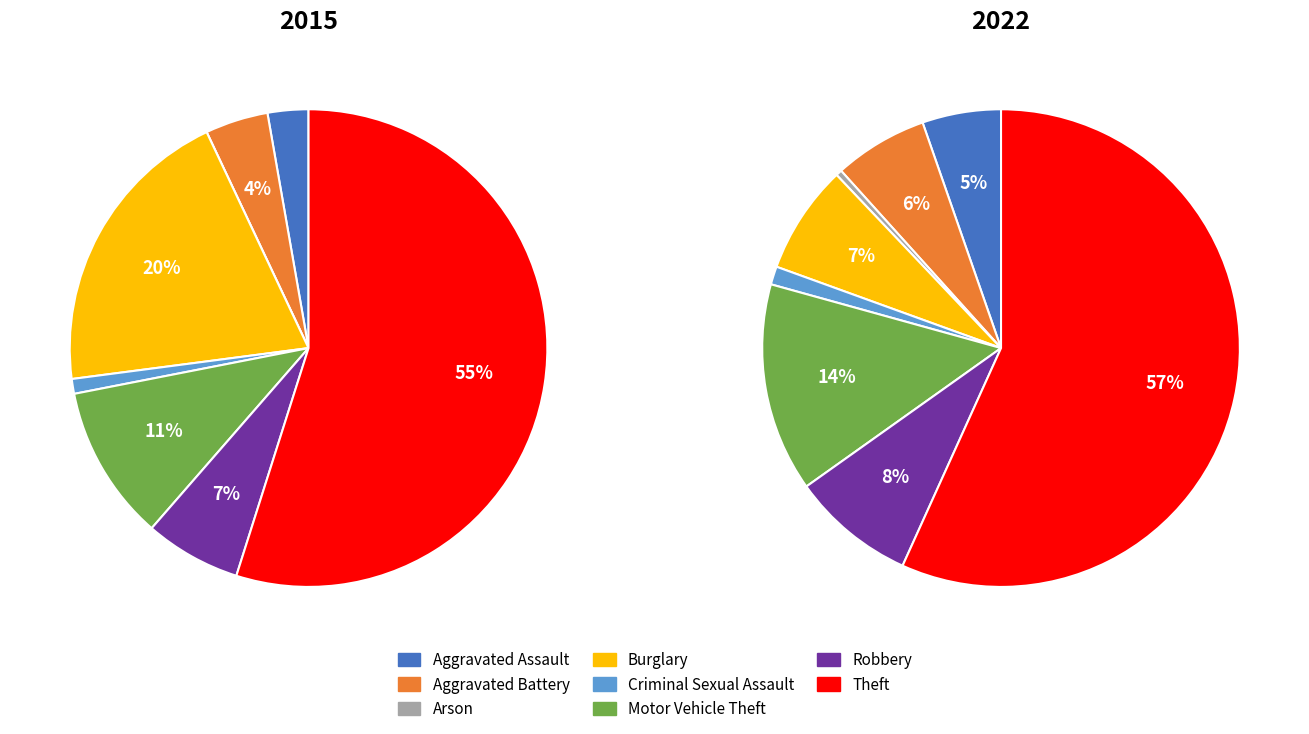

Is it true that 5 is 2% of the pie?

False